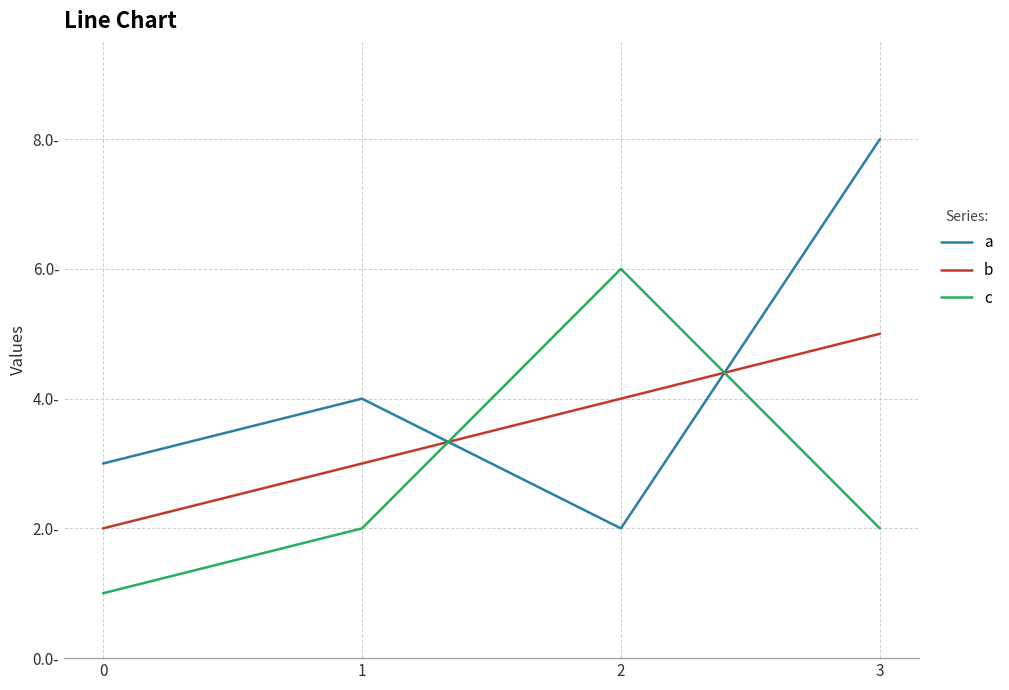

Between which two adjacent categories do b and c first intersect?

1 and 2